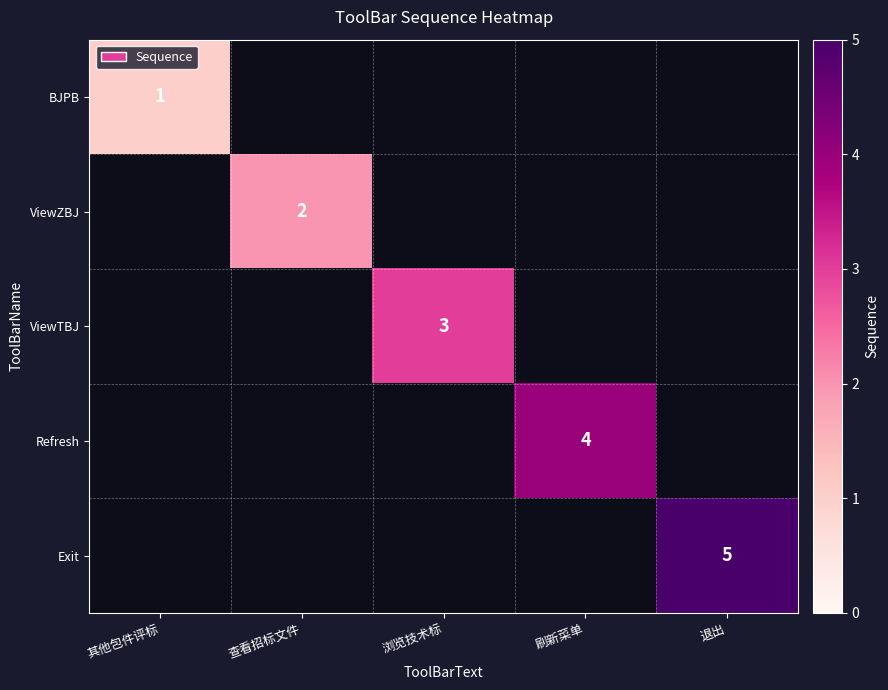

True or false: Exit has a value of 5 at 退出.

True